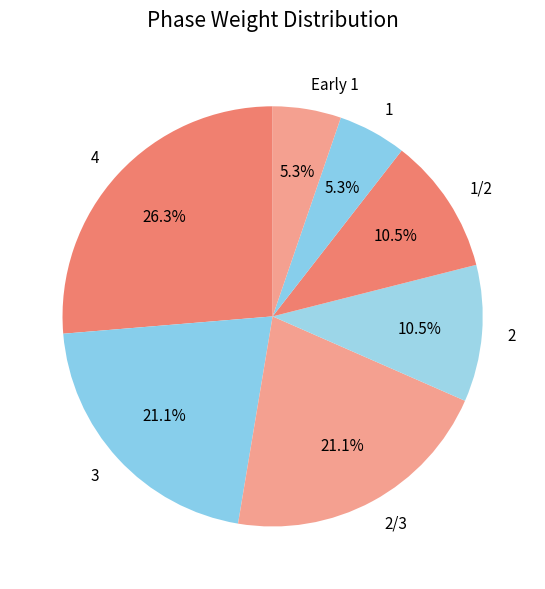

What is the ratio of the value at 2/3 to the value at 2?

2.0